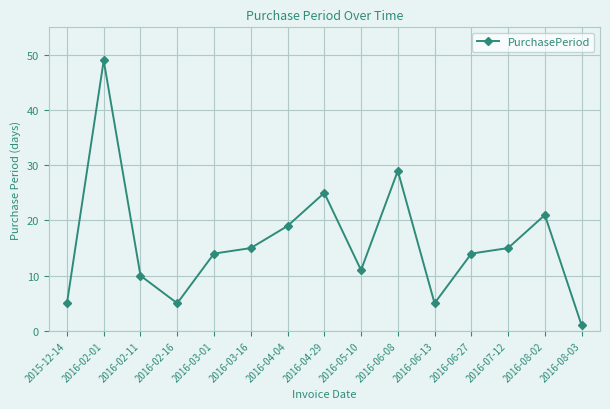

Does the chart display data point markers on the line(s)?

Yes